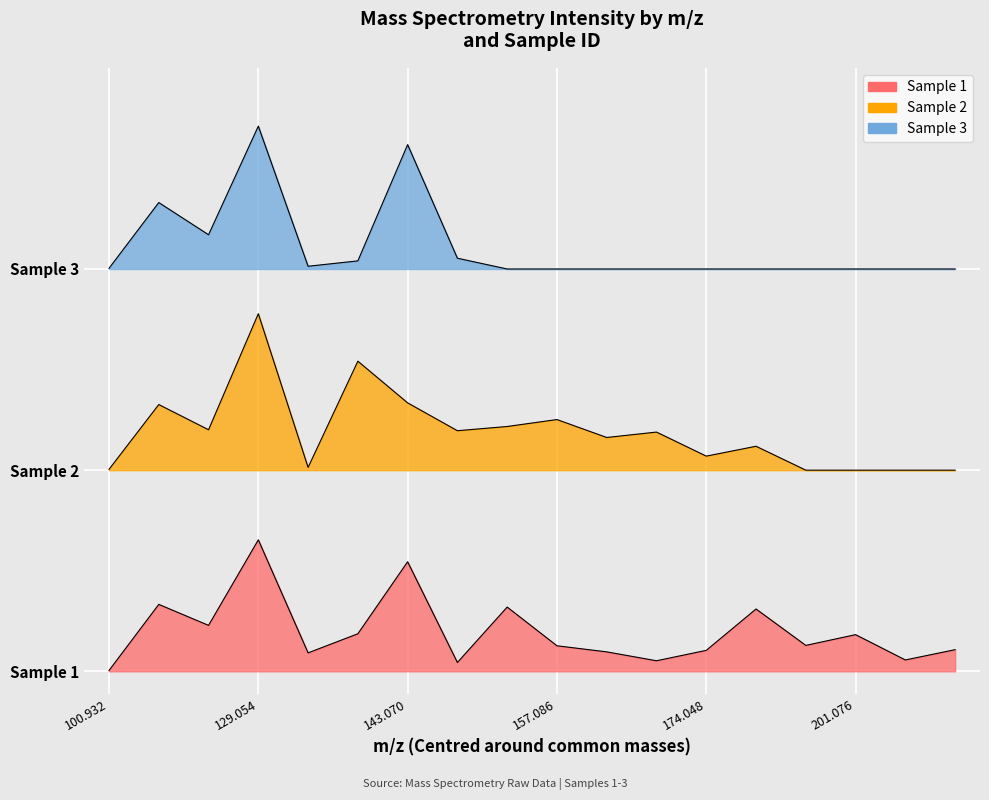

What is the total value across all series at 17?

1.4